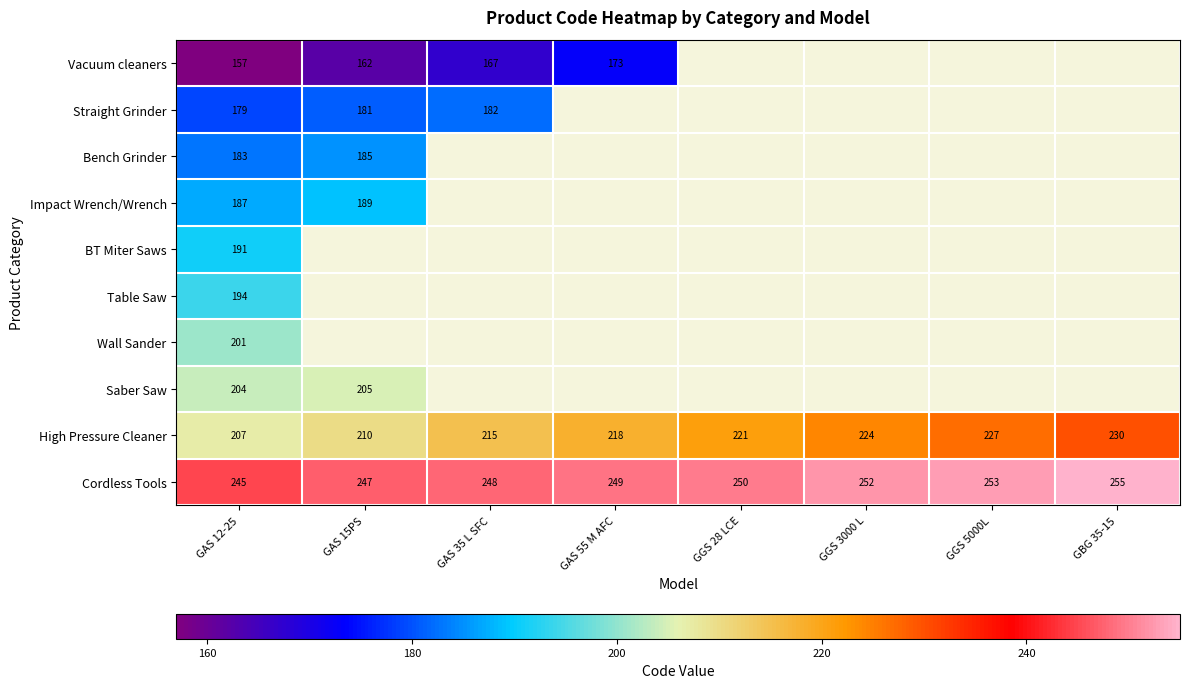

Which label corresponds to the largest value in the chart?

GBG 35-15